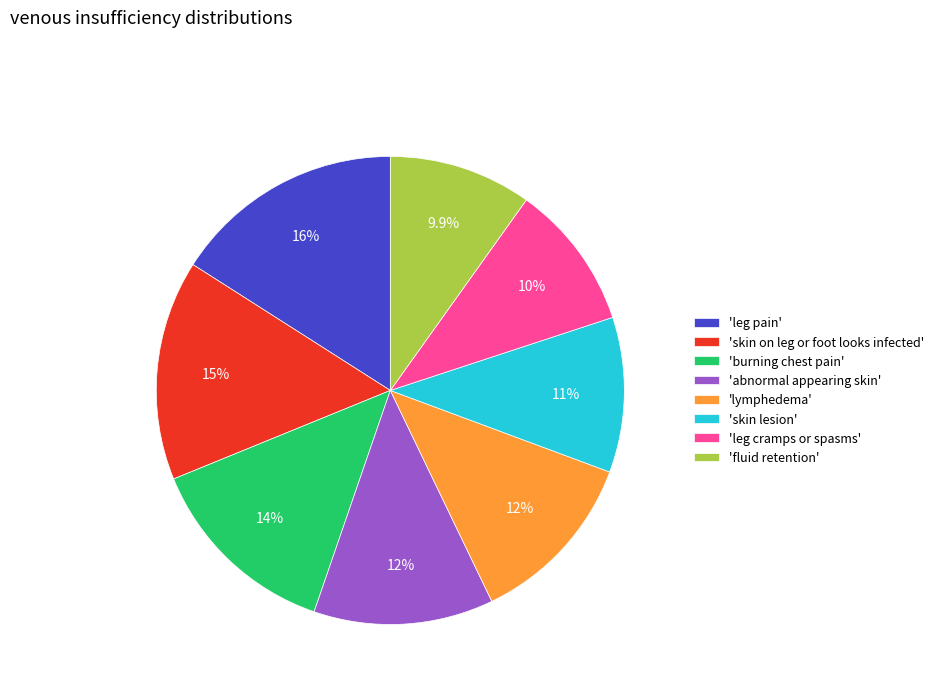

To the nearest percent, what is the difference between the largest and smallest slice percentages?

6%